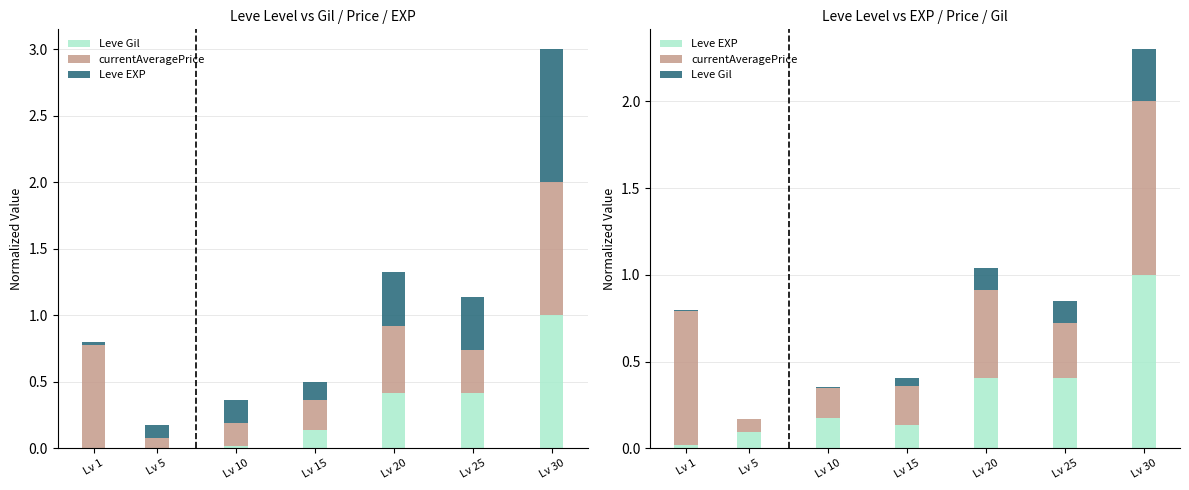

The value of Leve EXP at Lv 25 is 0.6. True or false?

False